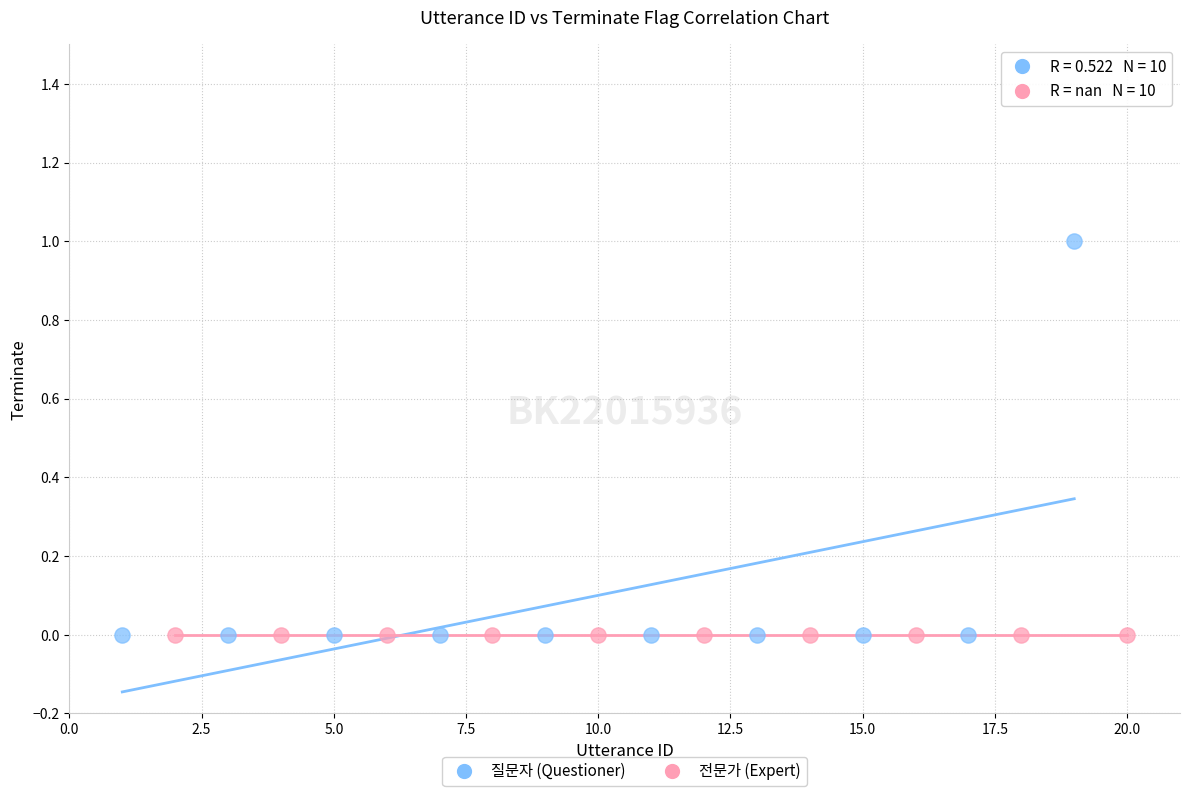

Which series reaches the maximum Y coordinate?

질문자 (Questioner)